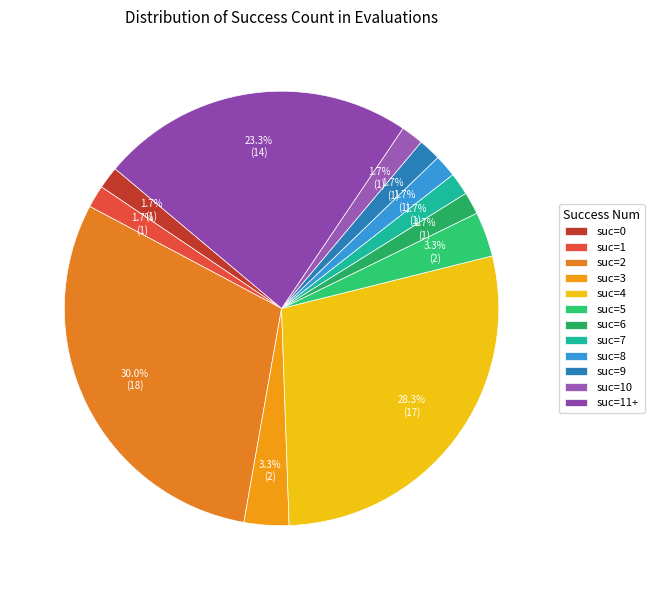

What is the largest slice in the pie chart?

suc=2